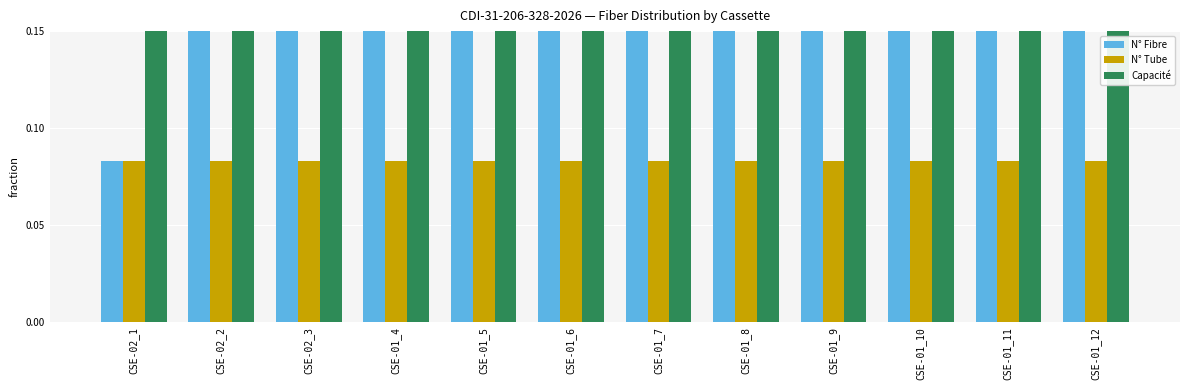

Count the number of data series in this chart.

3